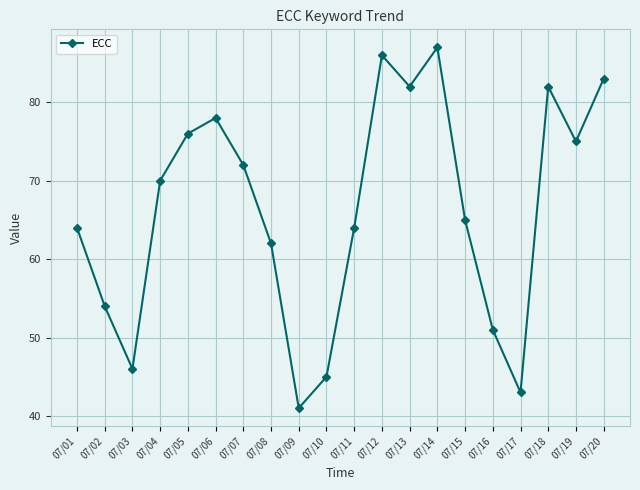

Reading left to right, transcribe all the data shown in this chart.

07/01=64	07/02=54	07/03=46	07/04=70	07/05=76	07/06=78	07/07=72	07/08=62	07/09=41	07/10=45	07/11=64	07/12=86	07/13=82	07/14=87	07/15=65	07/16=51	07/17=43	07/18=82	07/19=75	07/20=83